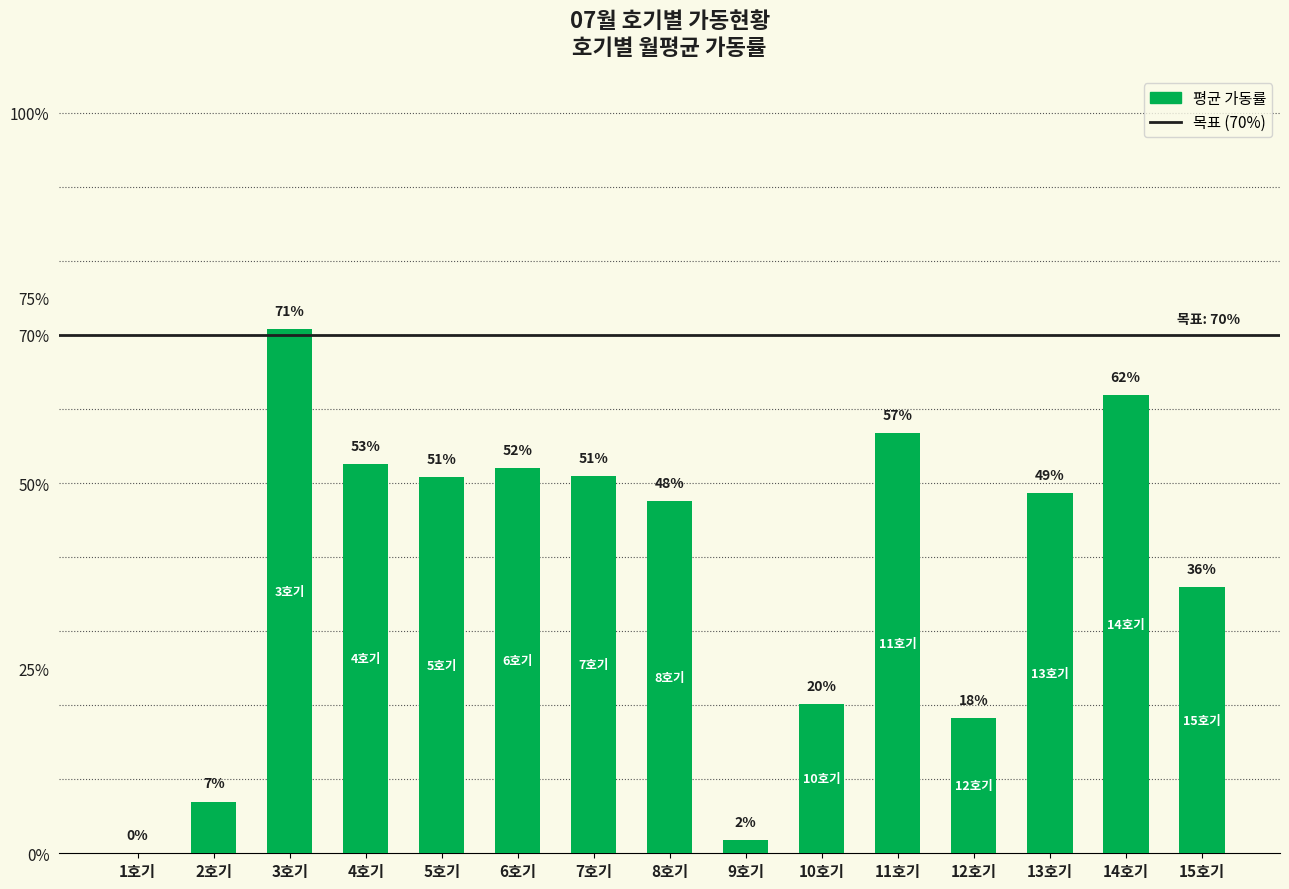

What is the greatest value displayed?

0.7